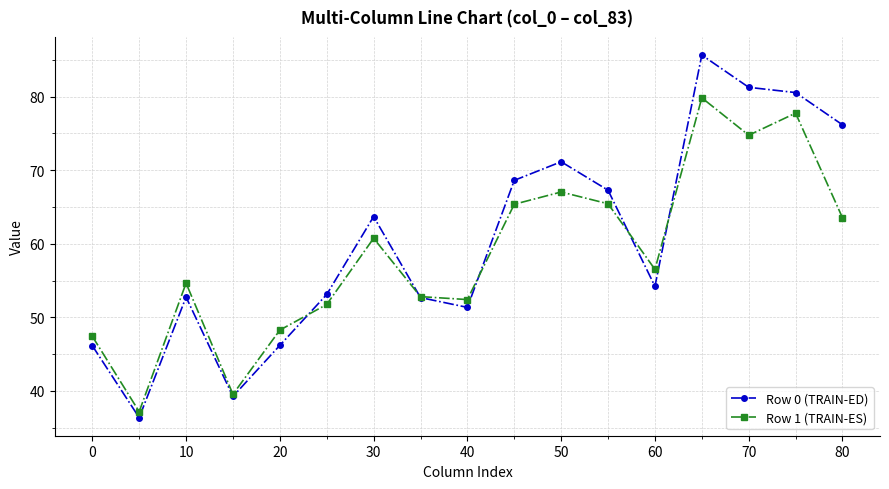

Does the chart display data point markers on the line(s)?

Yes